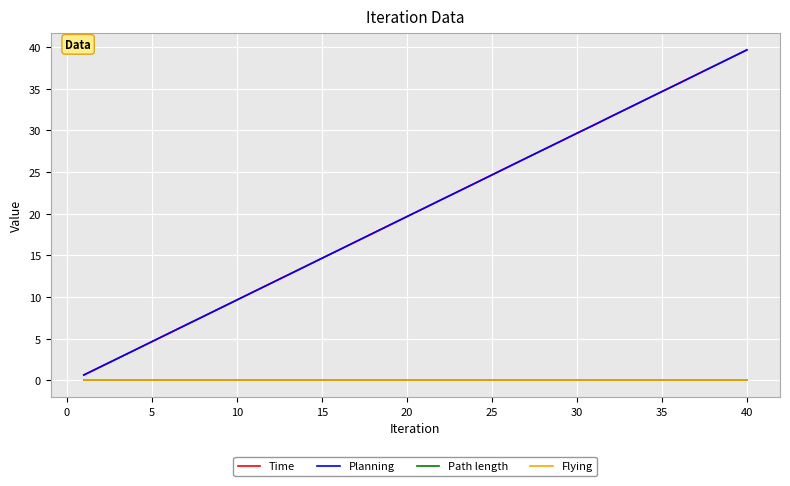

True or false: Planning and Time intersect in this chart.

False